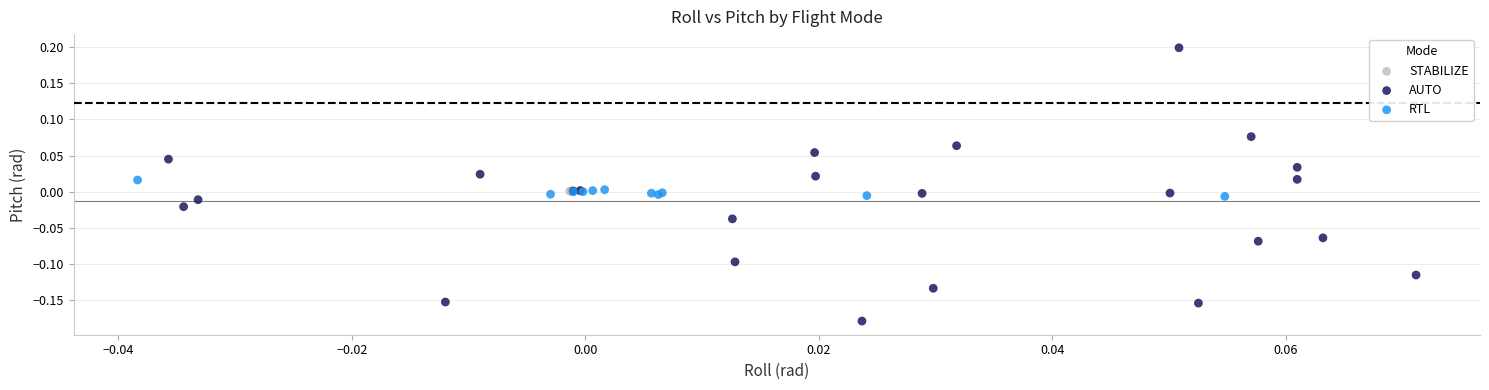

Which series has the widest spread of Y values?

AUTO